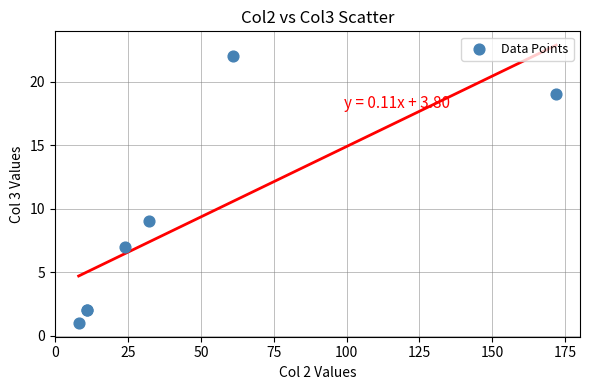

What Y value in the scatter plot is closest to 11?

9